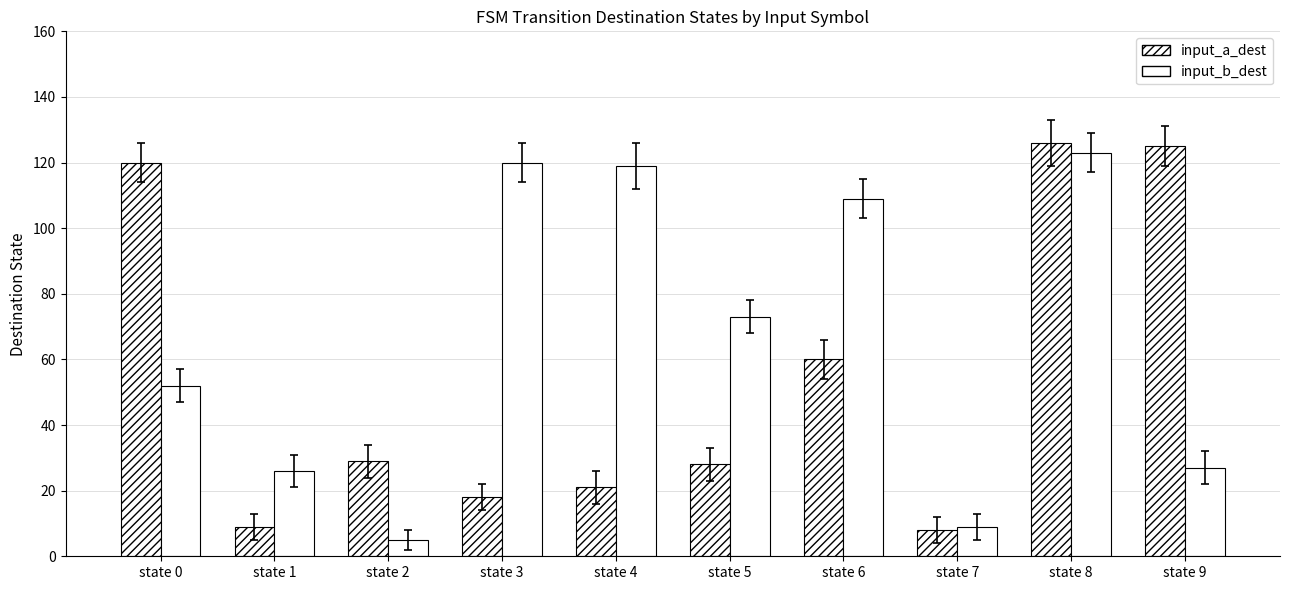

What is the smallest value displayed?

5